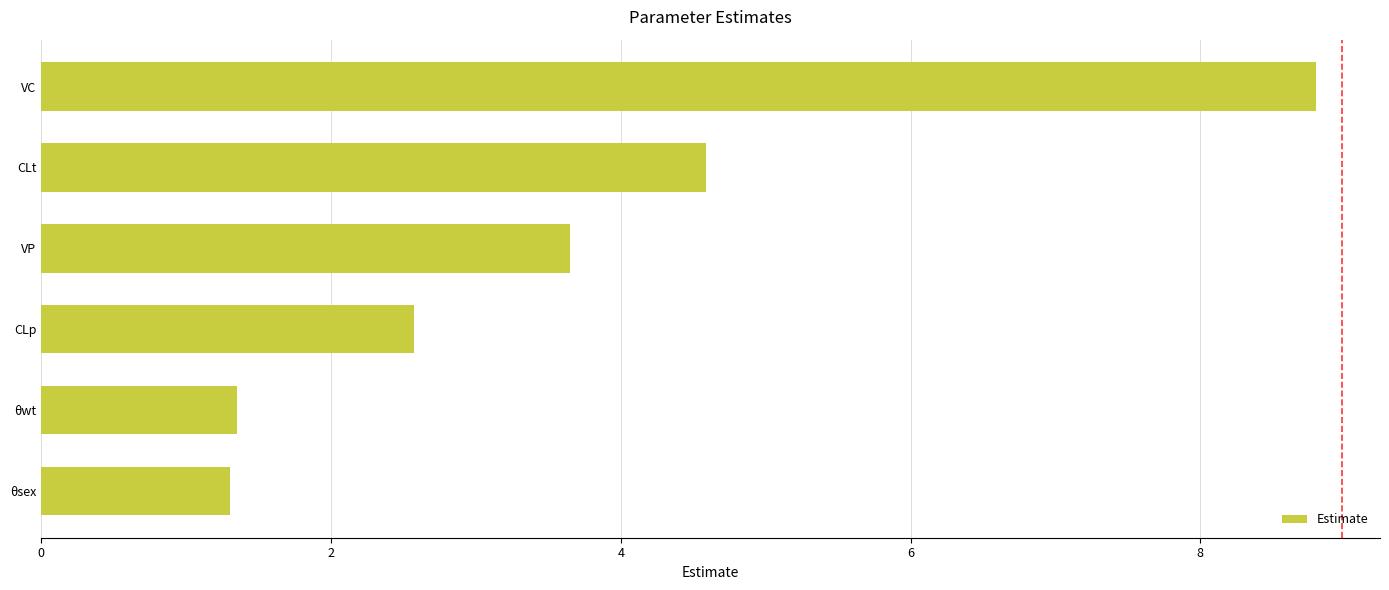

Where is the data nearest to the value 5?

CLt